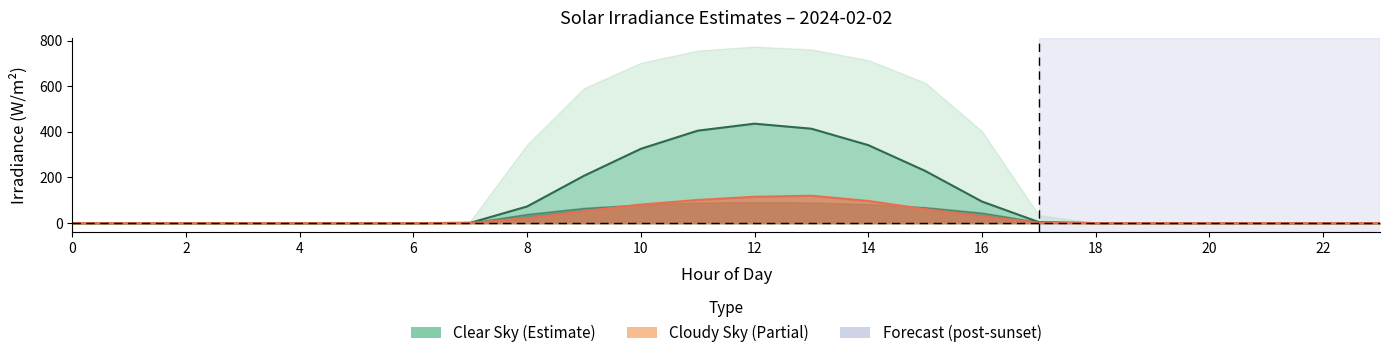

Which series has the largest range (max minus min)?

clear_sky_dni